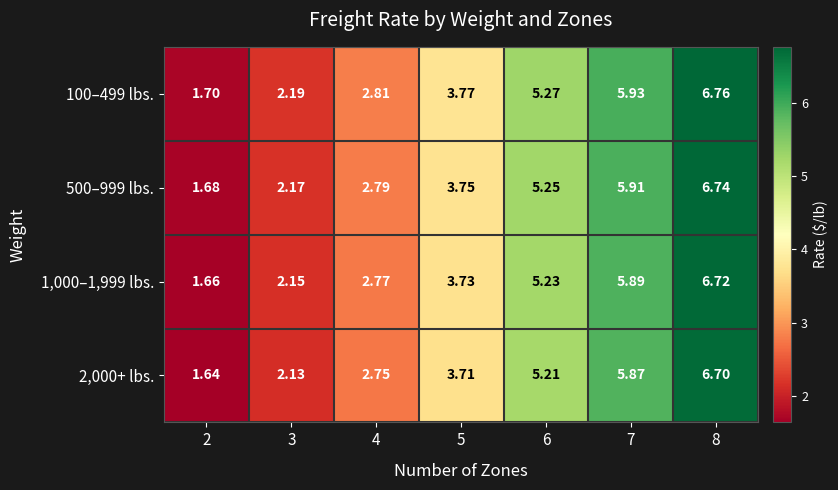

Is the value of 100–499 lbs. at 6 greater than the value of 500–999 lbs. at 2?

Yes